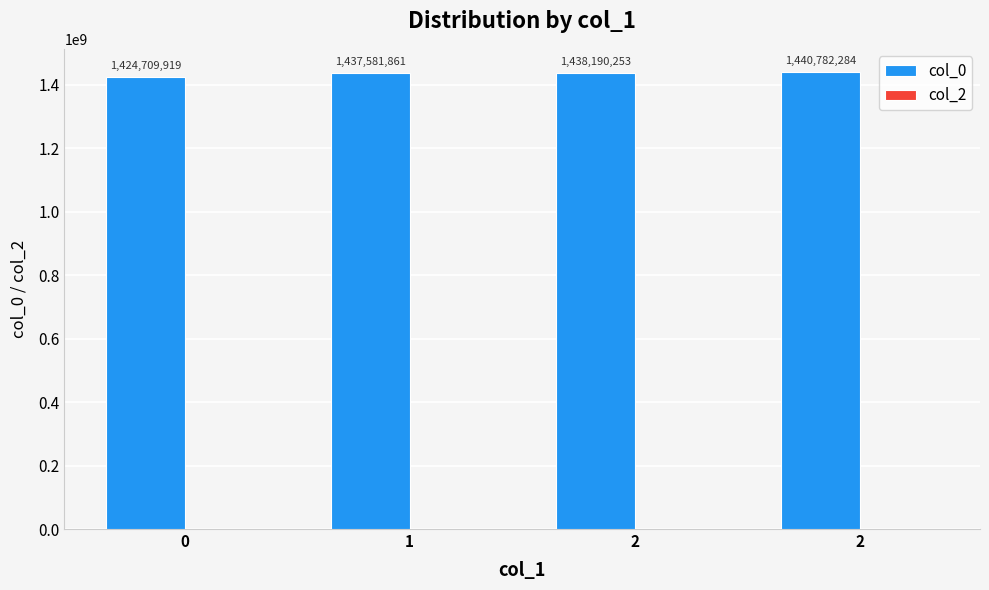

Does the chart contain any negative values?

No